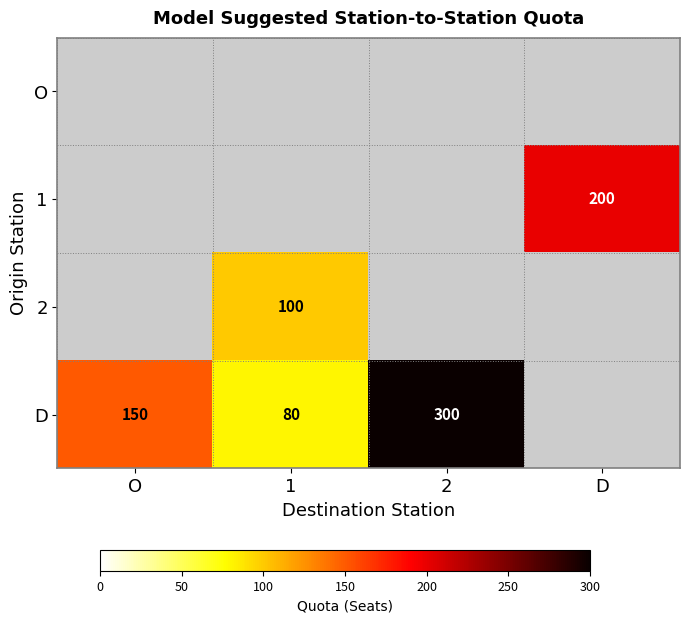

True or false: D has a value of 150 at O.

True